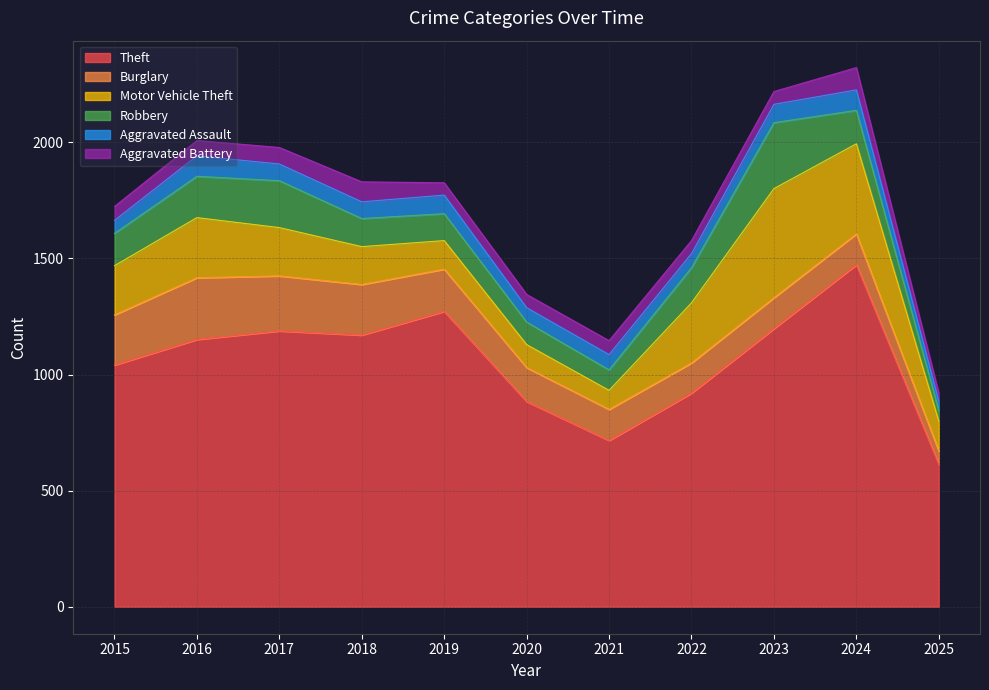

Which category has the highest value across all series?

2024